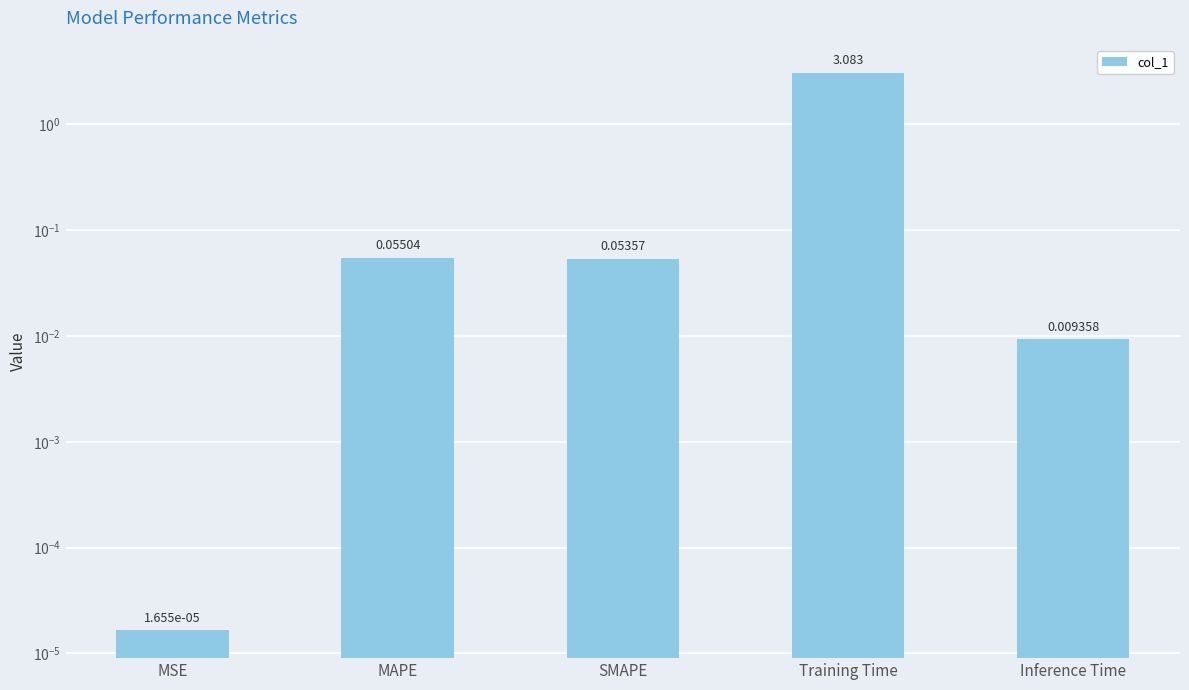

What position from the right is MAPE?

4